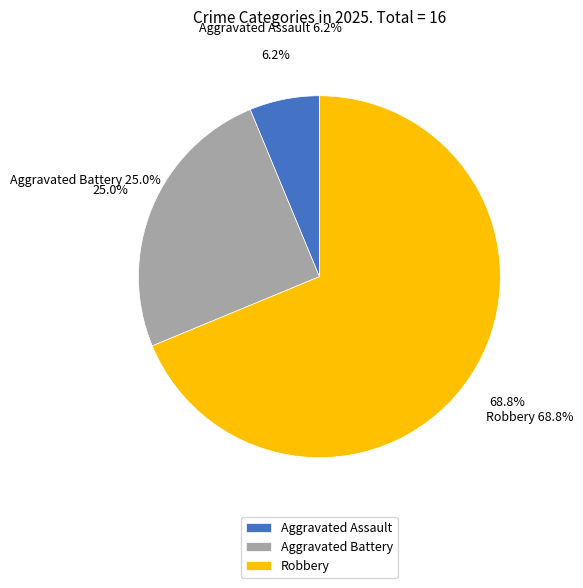

True or false: Robbery accounts for 79% of the total.

False